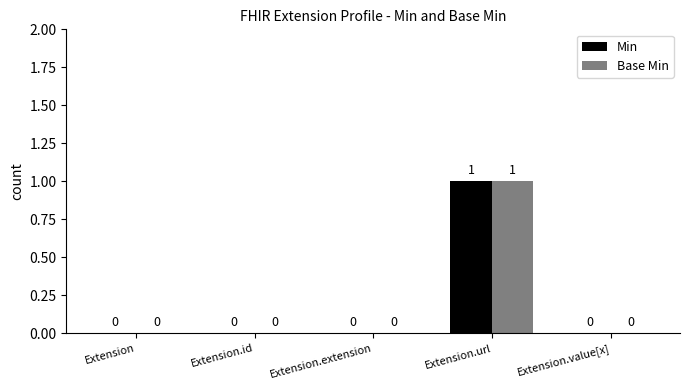

At which label does Min reach its peak?

Extension.url